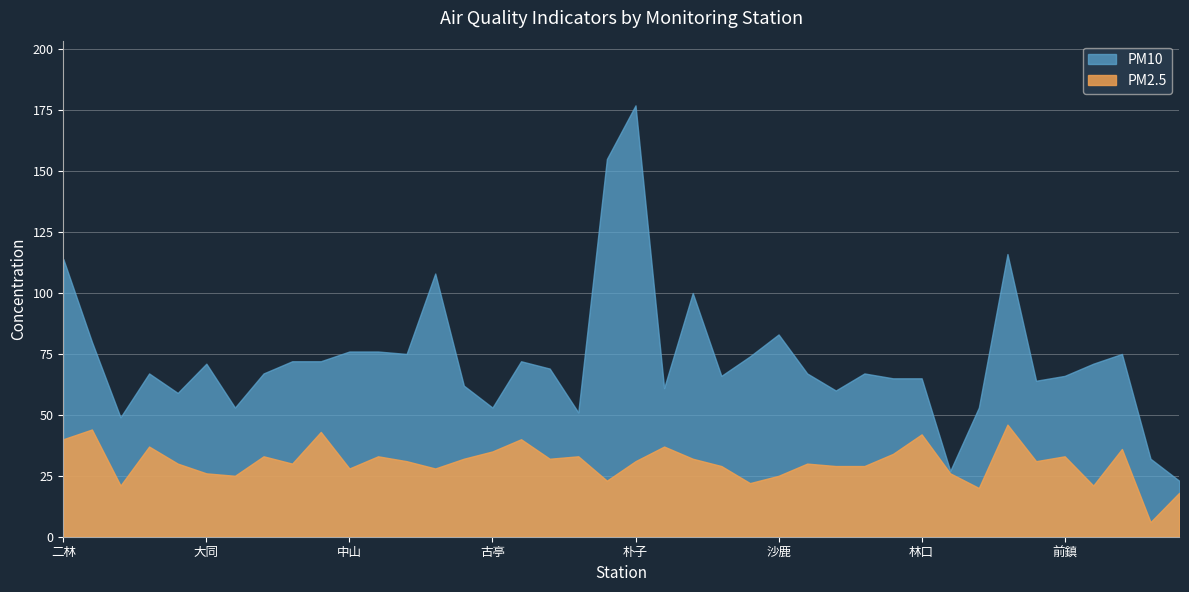

Which series has the widest spread of values?

PM10